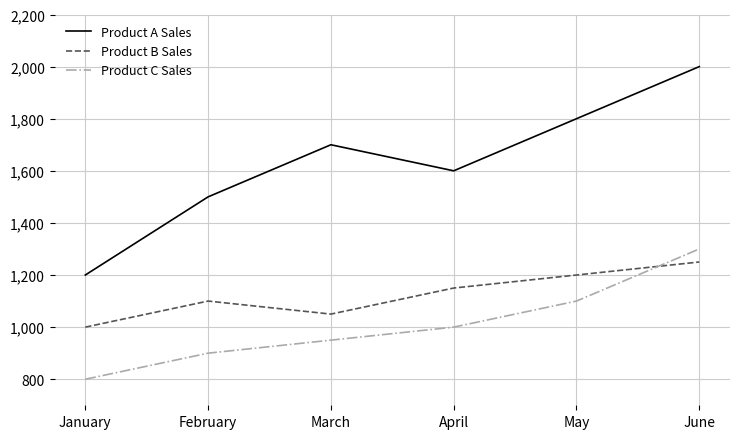

True or false: Product B Sales has a value of 1642 at February.

False